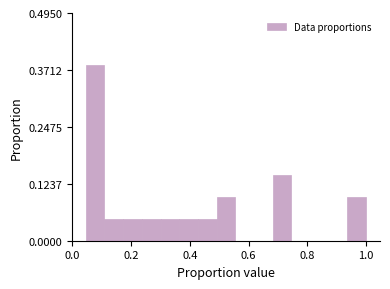

Read against the x-axis, roughly where is the centre of the tallest bar?

0.08